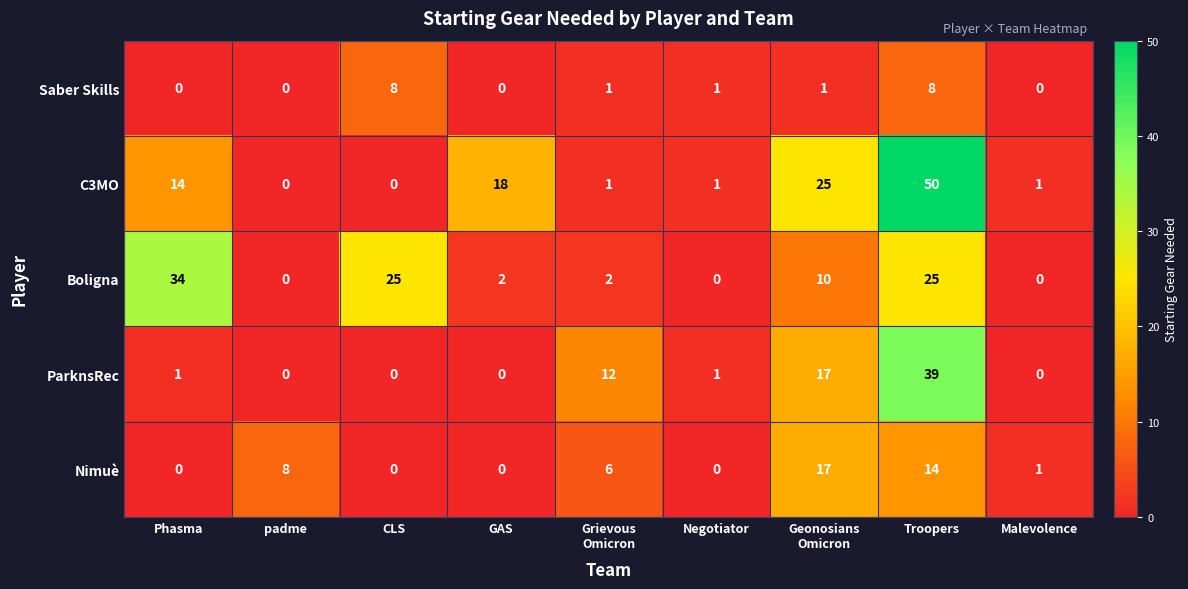

Rank the series by their maximum value, from lowest to highest.

Saber Skills, Nimuè, Boligna, ParknsRec, C3MO